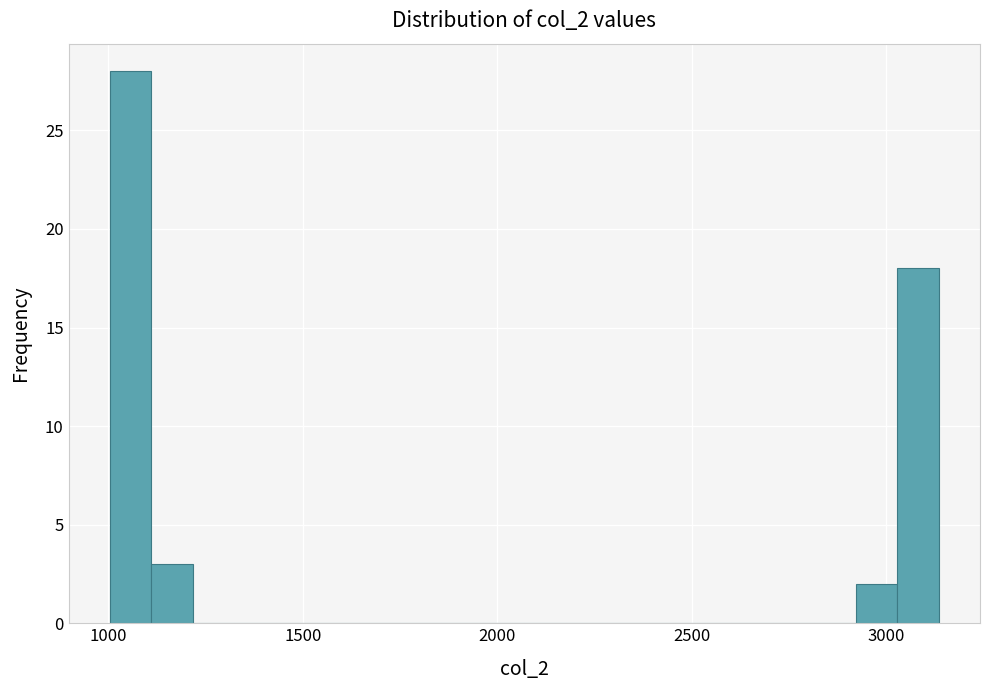

Read against the x-axis, roughly where is the centre of the tallest bar?

1050